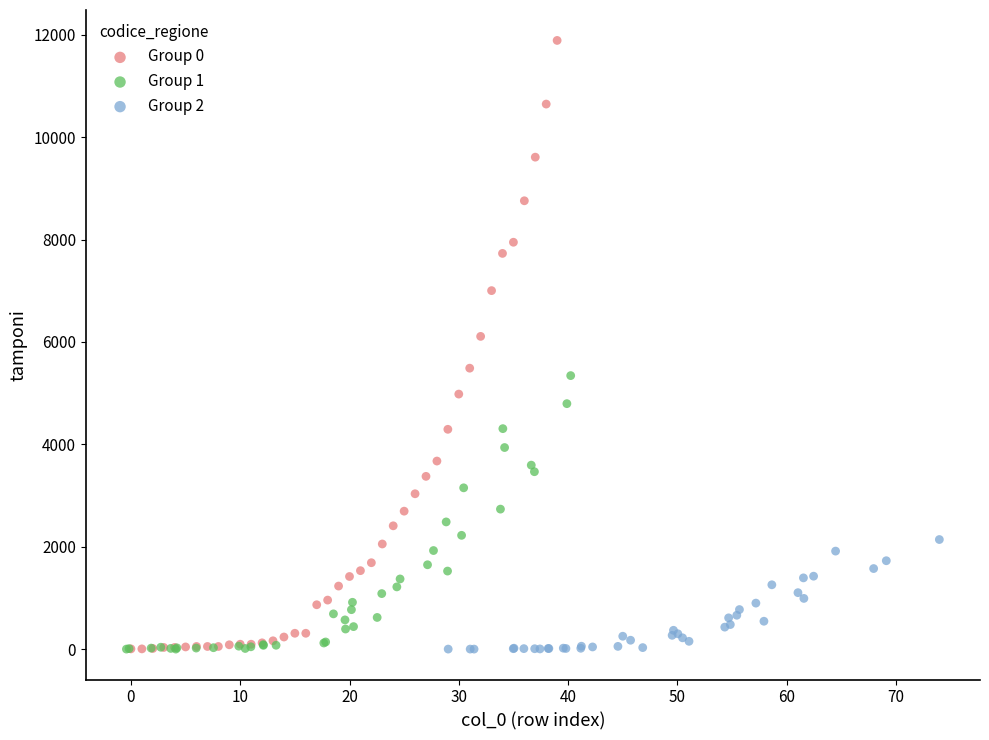

Which series reaches the maximum Y coordinate?

Group 0